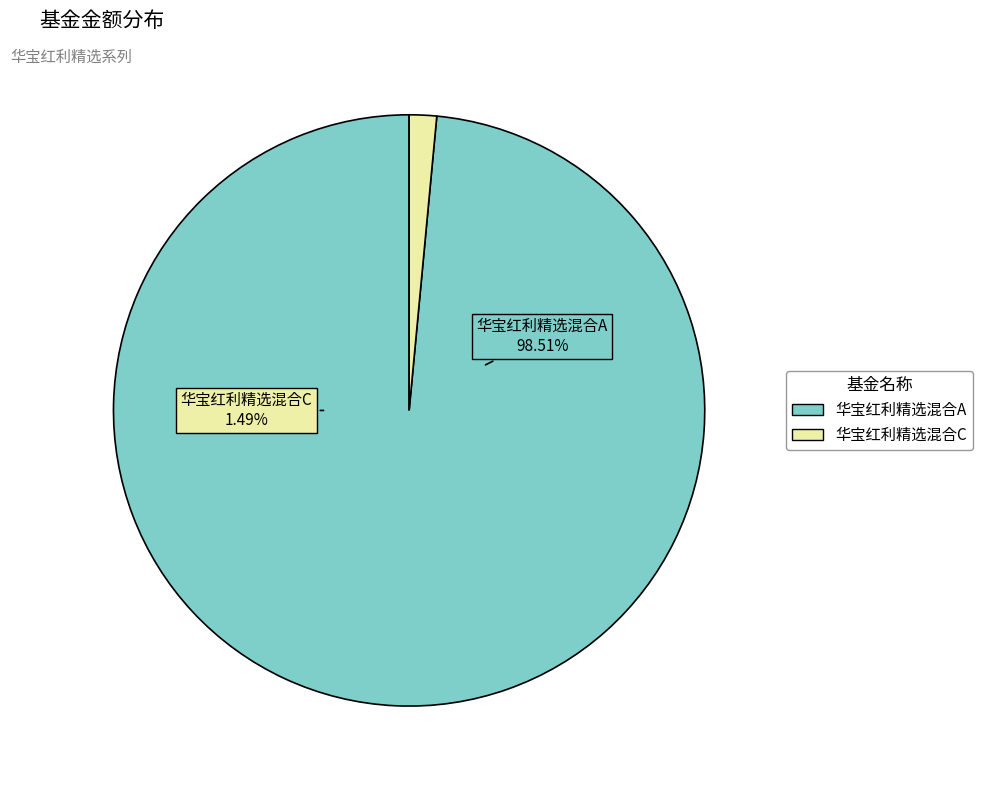

To the nearest percent, what percentage of the pie is 华宝红利精选混合C?

1%